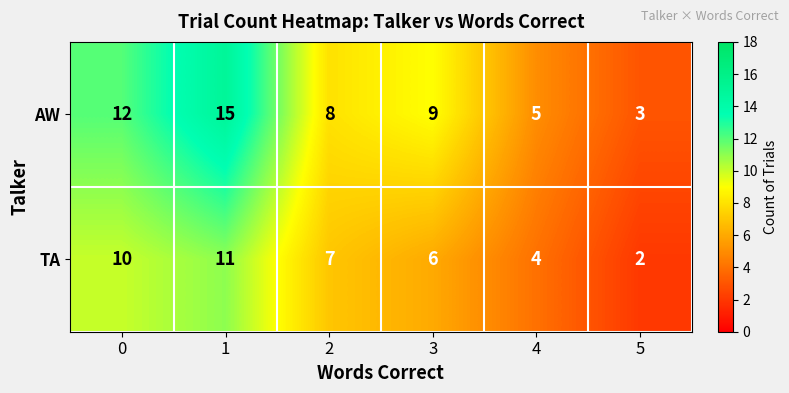

Count the number of data series in this chart.

2